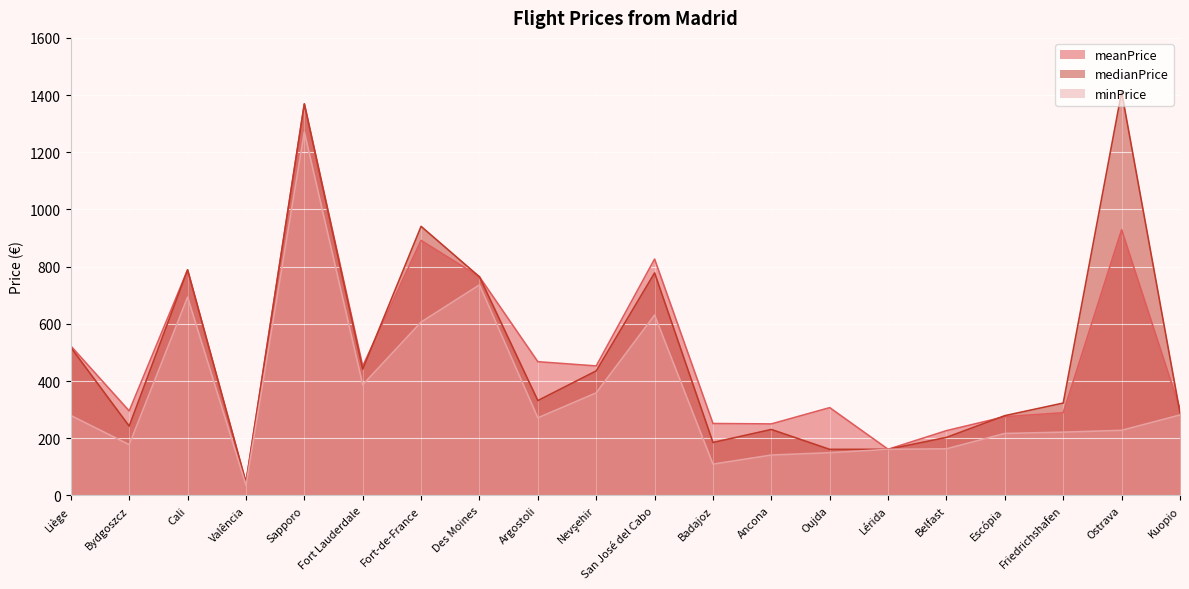

The minPrice series shows 1090.6 at Fort-de-France. True or false?

False